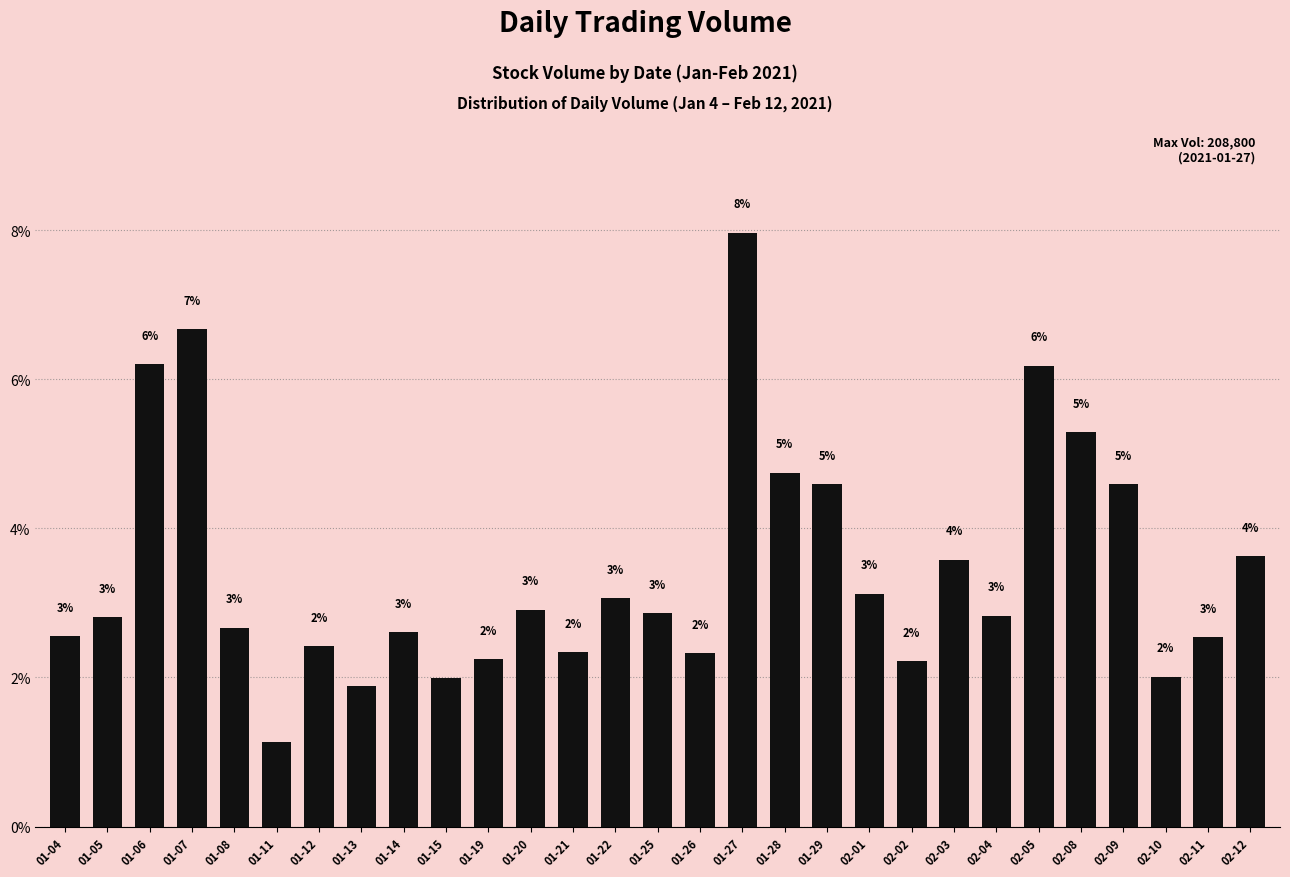

How many bars are there in total?

29